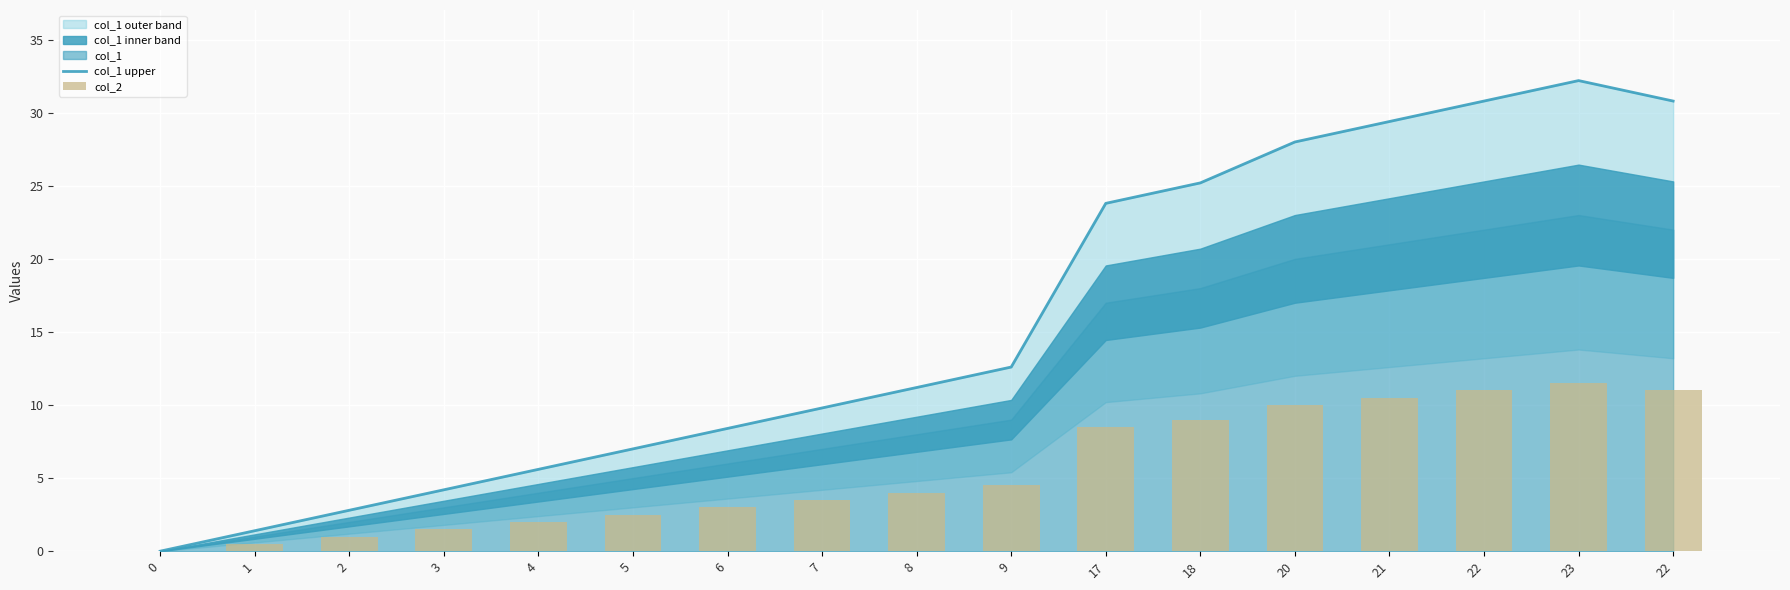

Which category has the highest value across all series?

23